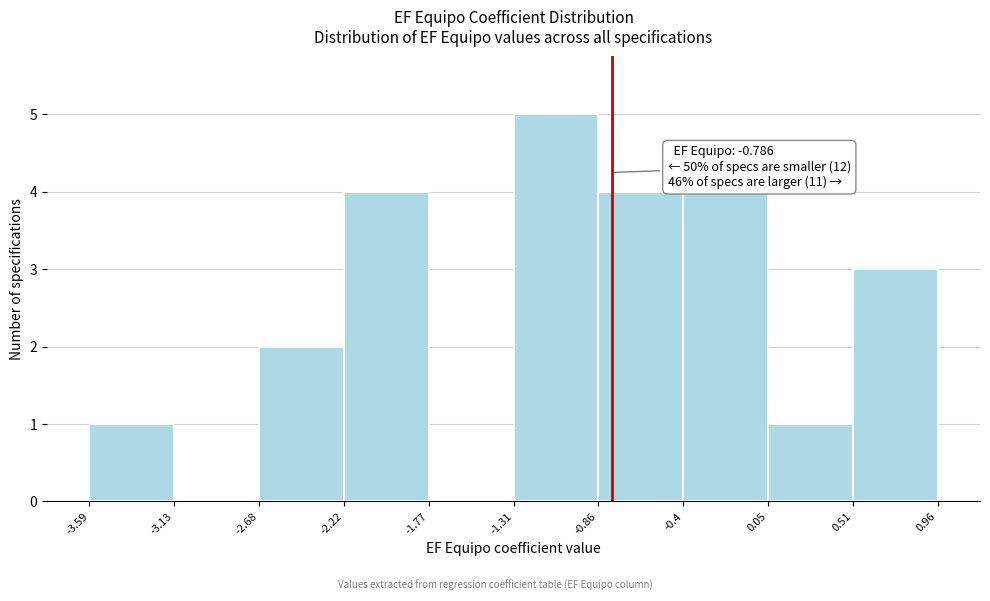

Over which range of the x-axis is the bar tallest?

-1.31 to -0.86